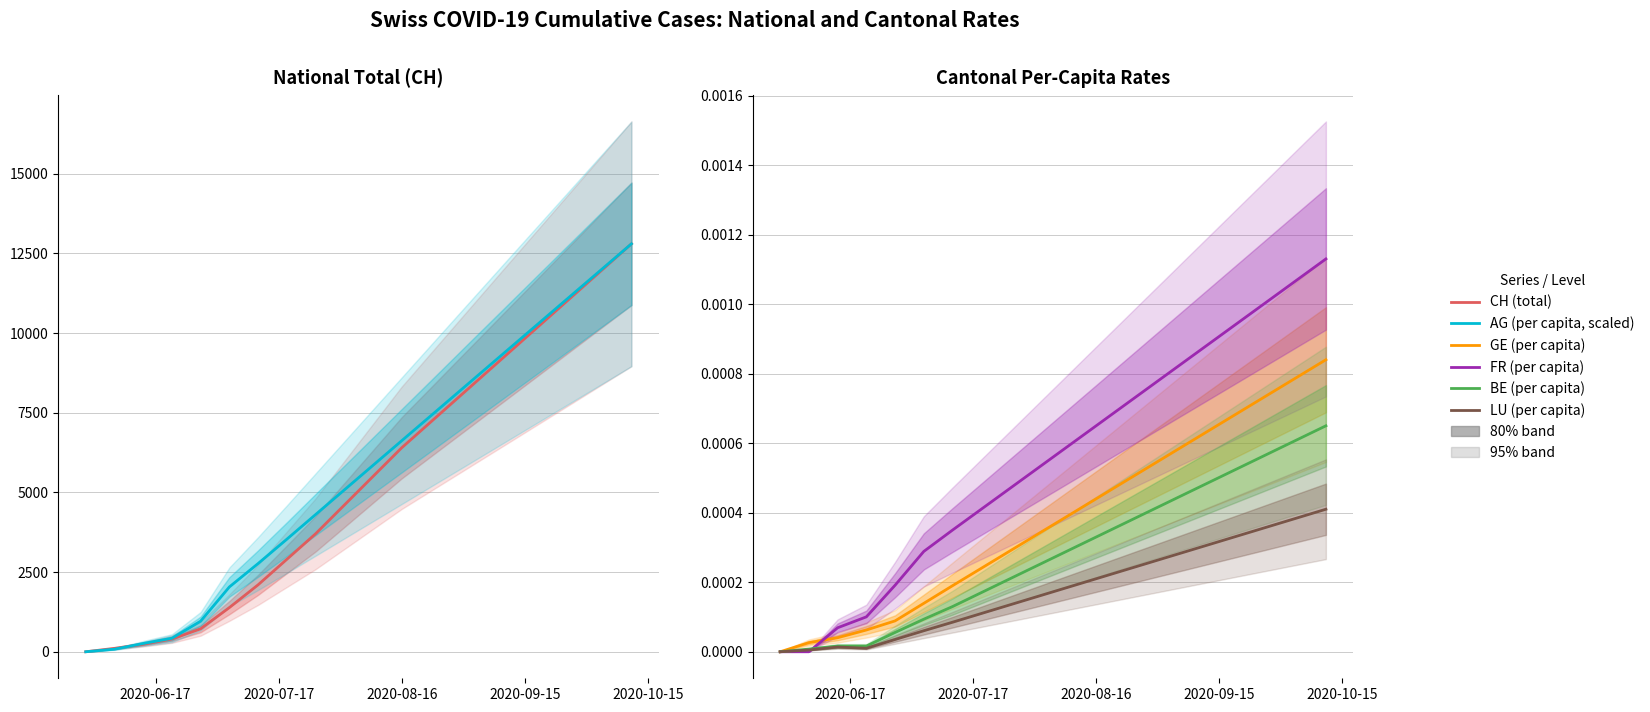

Count the number of categories in the chart.

20